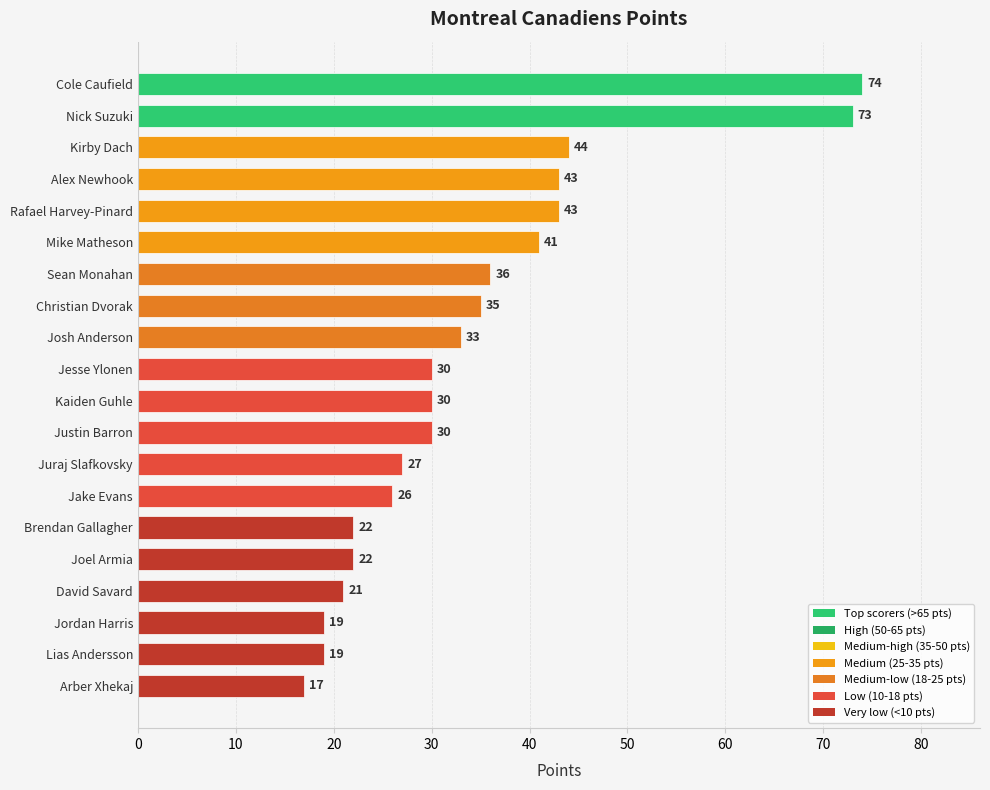

Is it true that the value at Lias Andersson is 19?

True